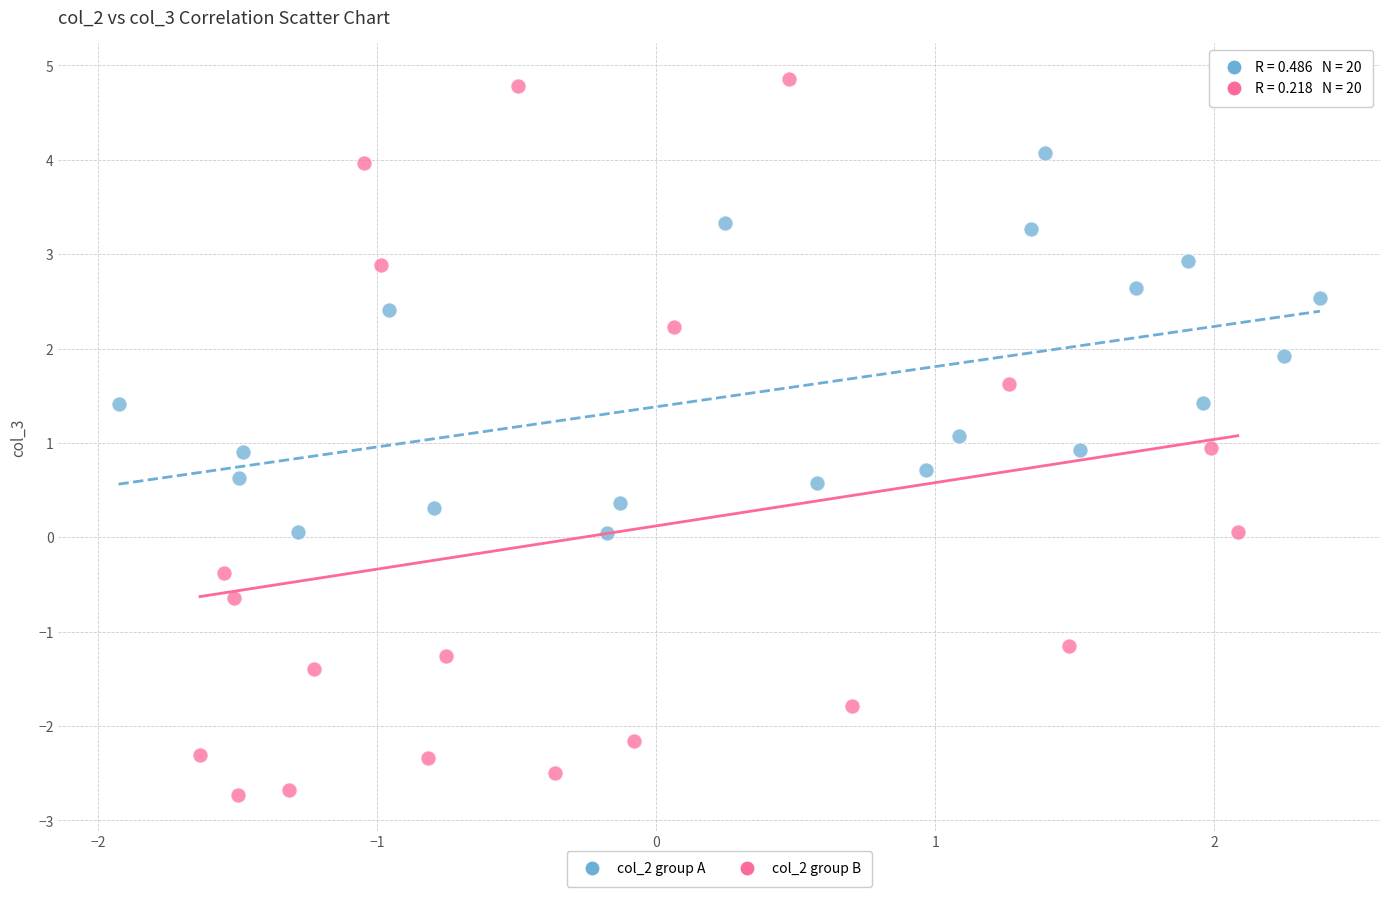

Which series contains the lowest Y value?

col_2 group B